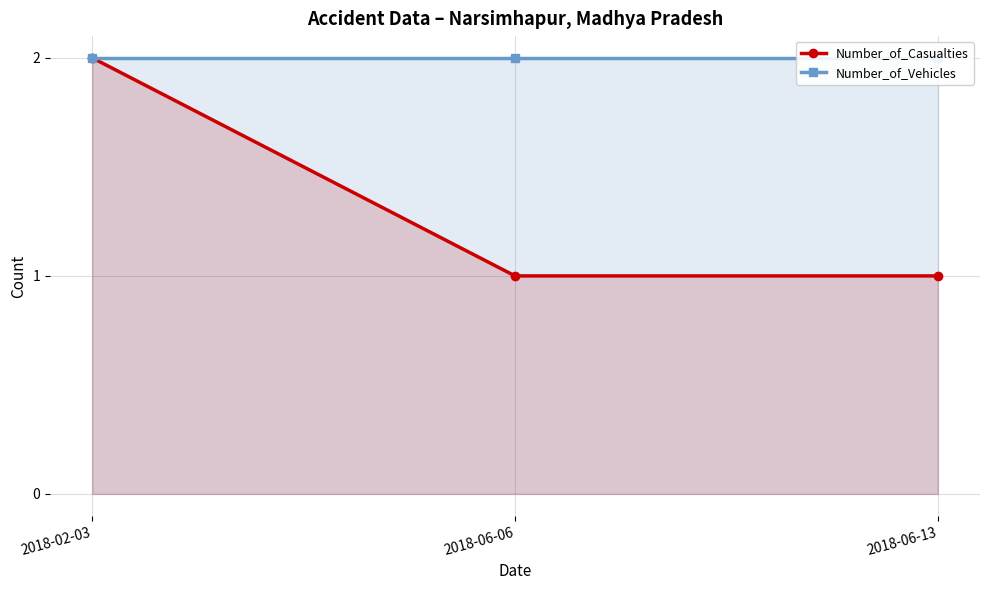

Which series has the largest total across all categories?

Number_of_Vehicles